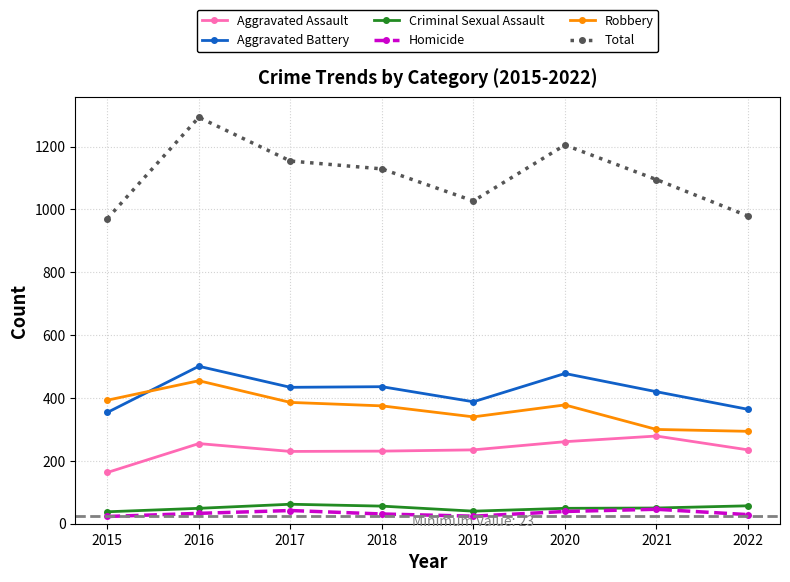

What is the total value across all series at 2018?

2258